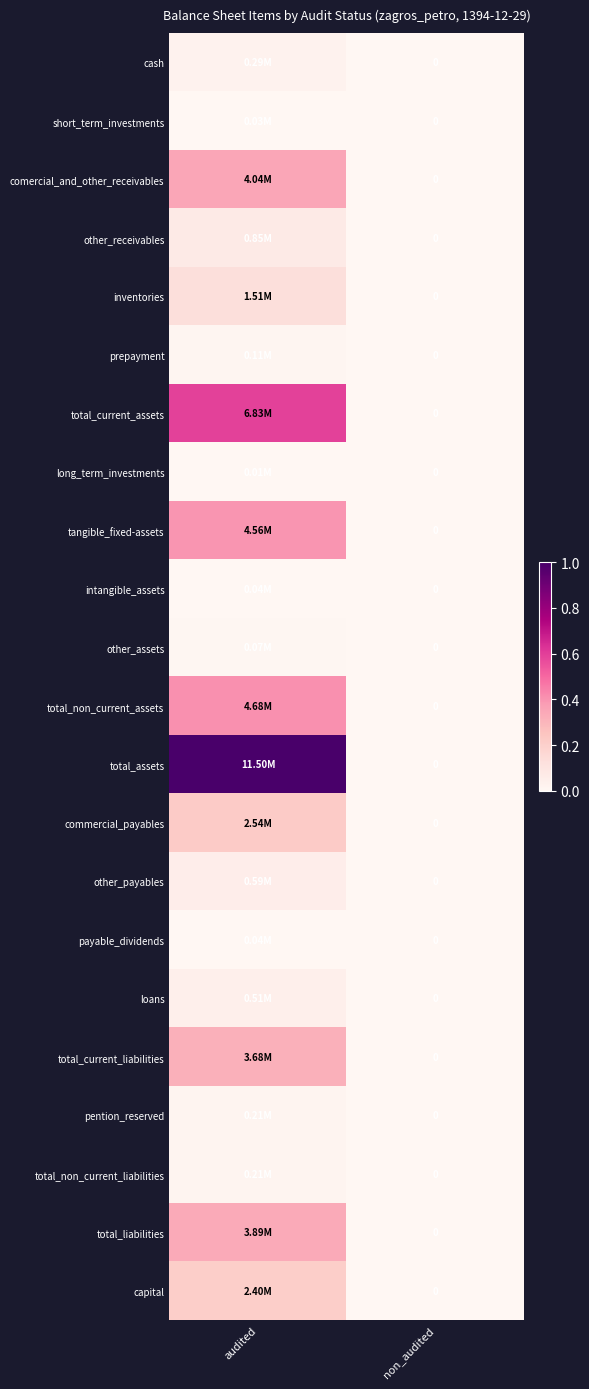

Which series has the widest spread of values?

total_assets